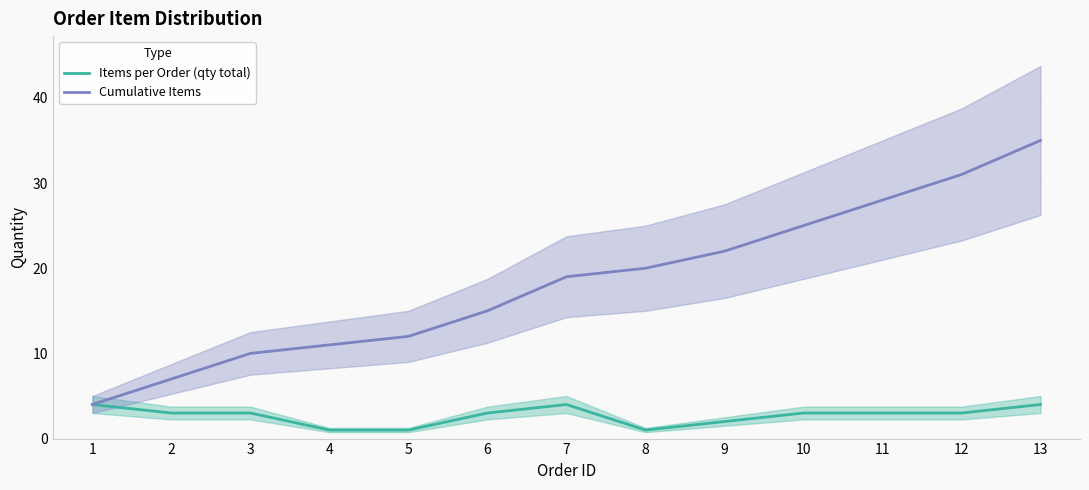

Which series has the largest total across all categories?

Cumulative Items